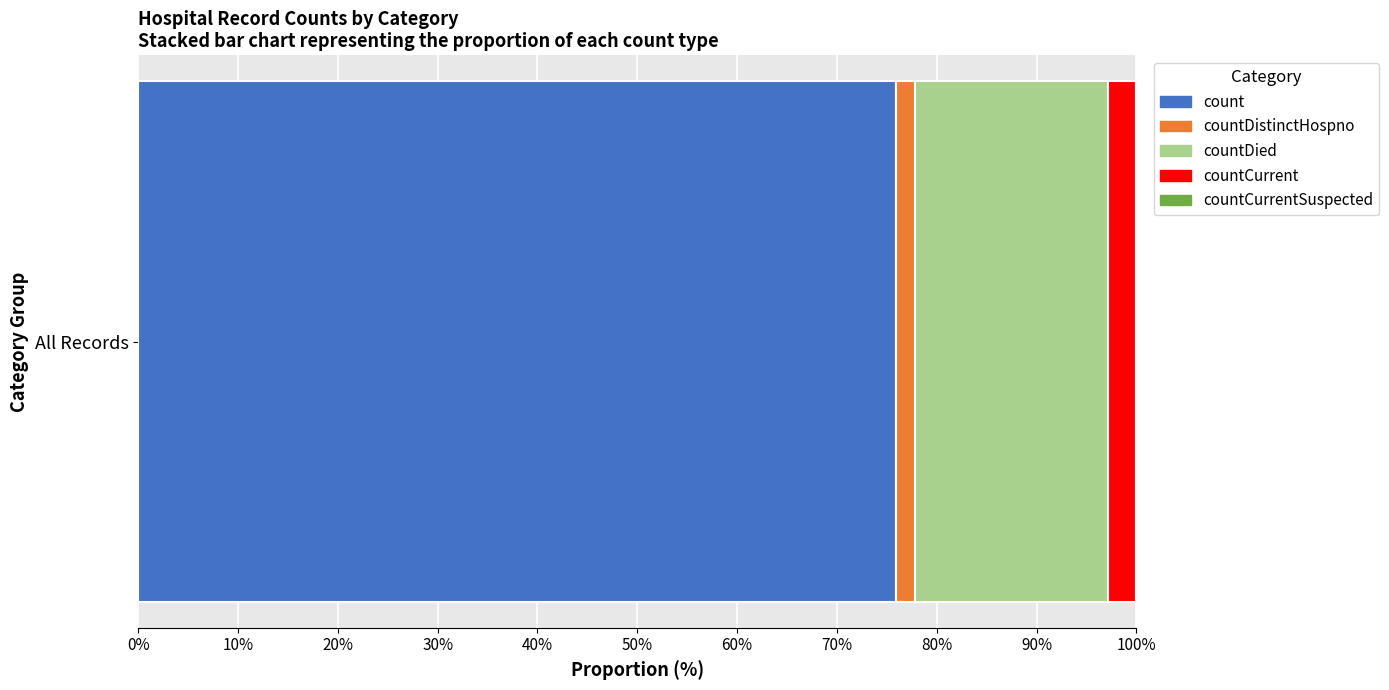

The value of count at All Records is 76.0. True or false?

True